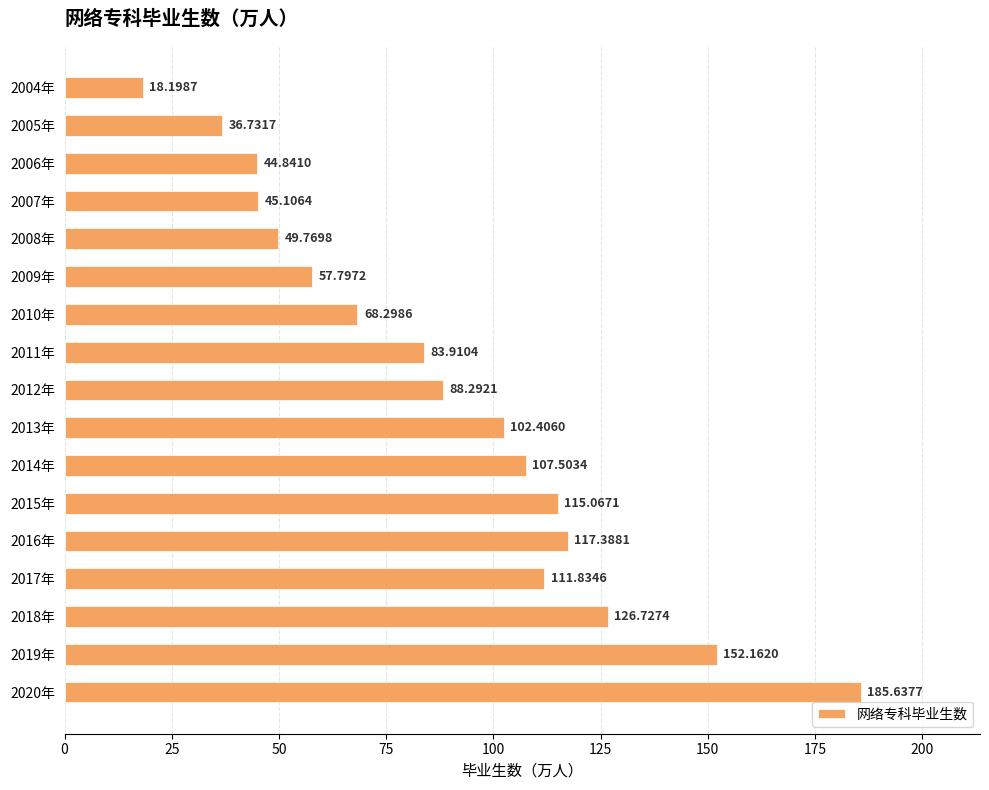

Approximately how many times larger is the value at 2011年 compared to 2012年?

1.0